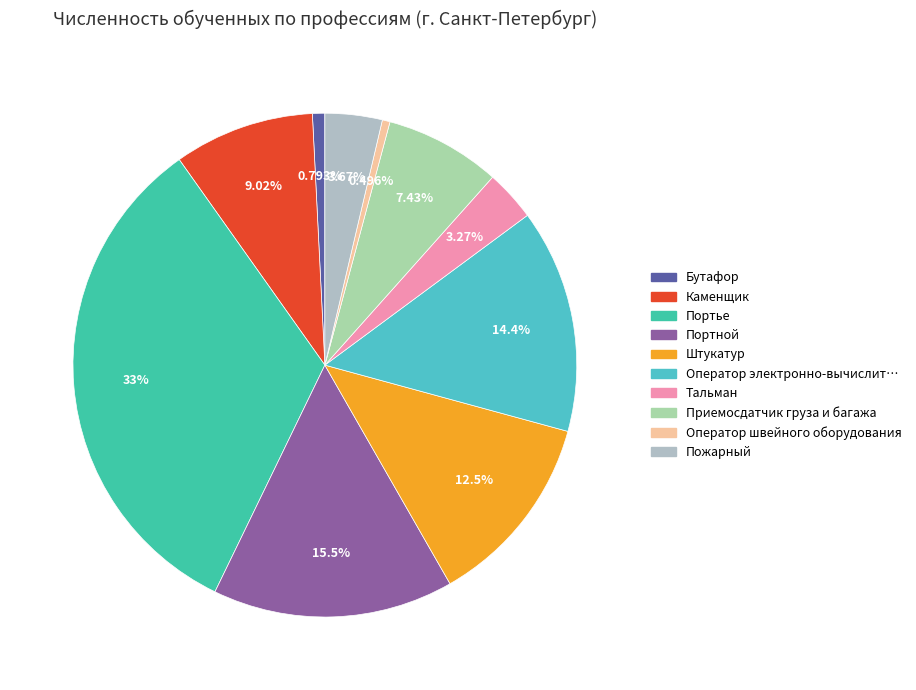

Which slice is the largest?

Портье